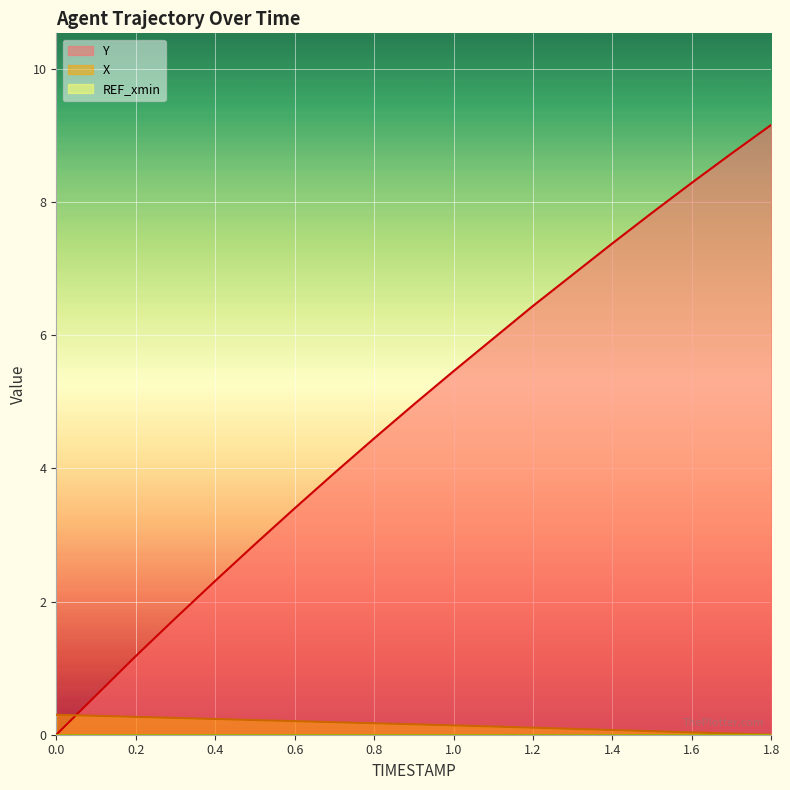

How many data points in Y are less than 4?

8